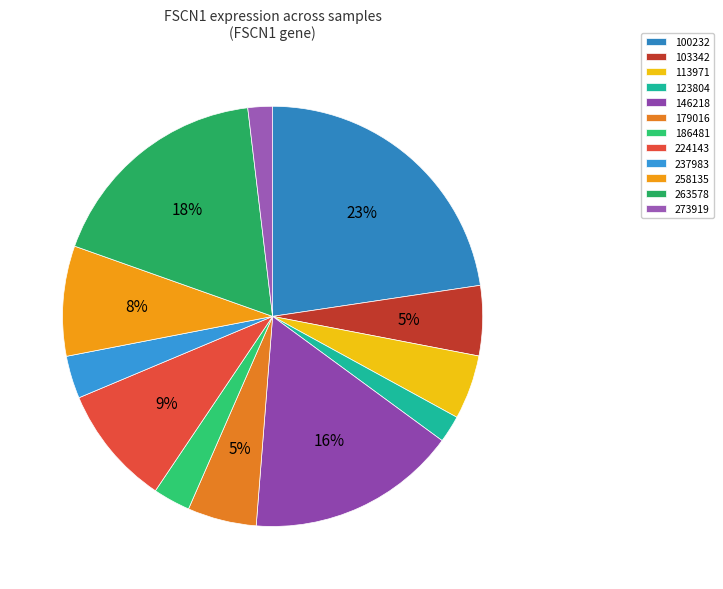

True or false: 258135 accounts for 8% of the total.

True